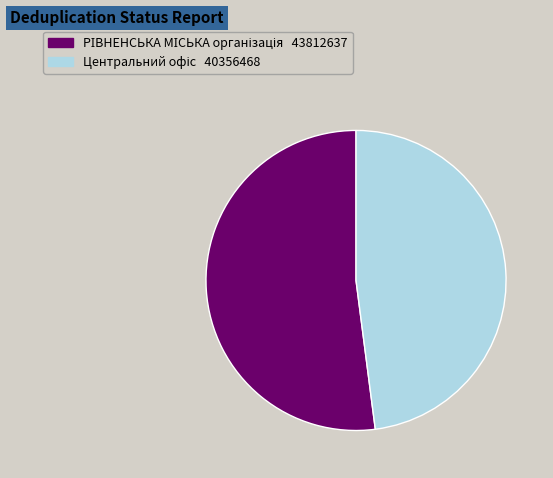

Is there any slice that represents more than half of the pie?

Yes